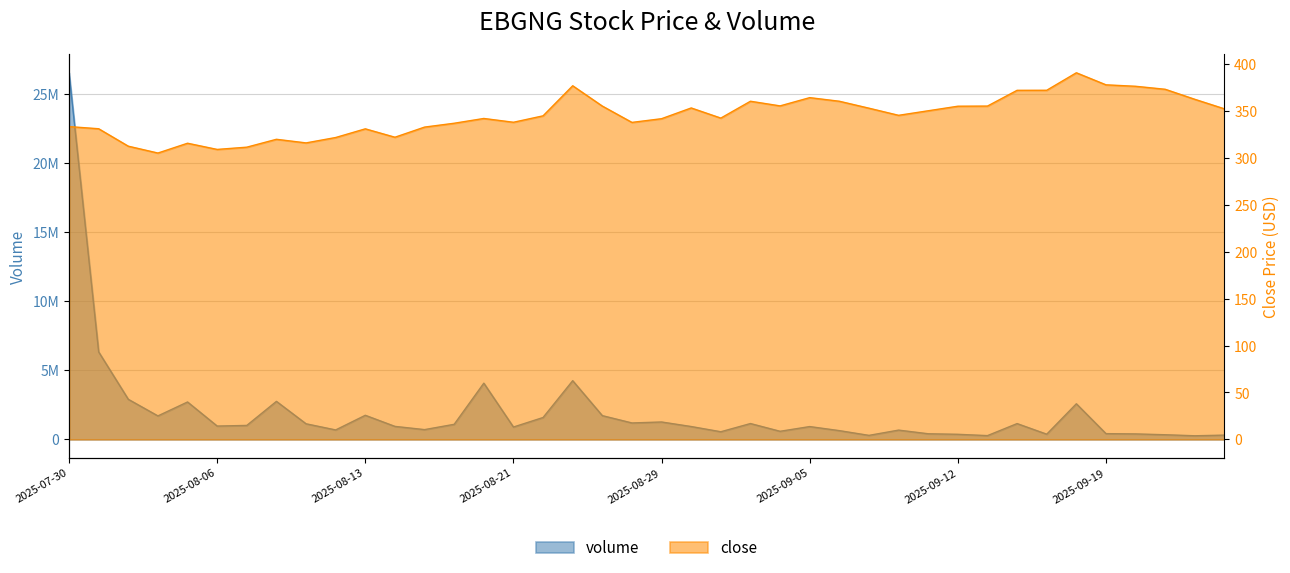

The volume series shows 1146930.0 at 2025-09-03. True or false?

True